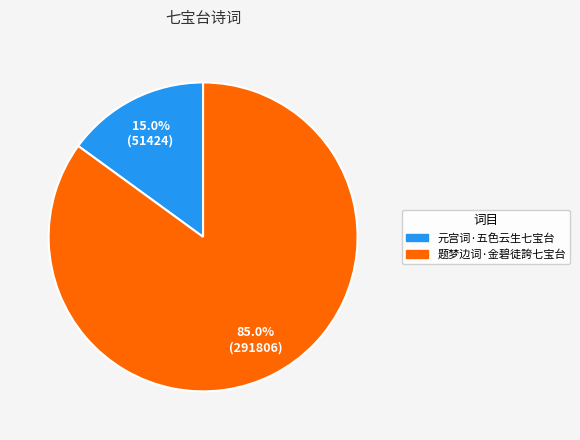

The 题梦边词·金碧徒誇七宝台 slice represents 75% of the pie. True or false?

False